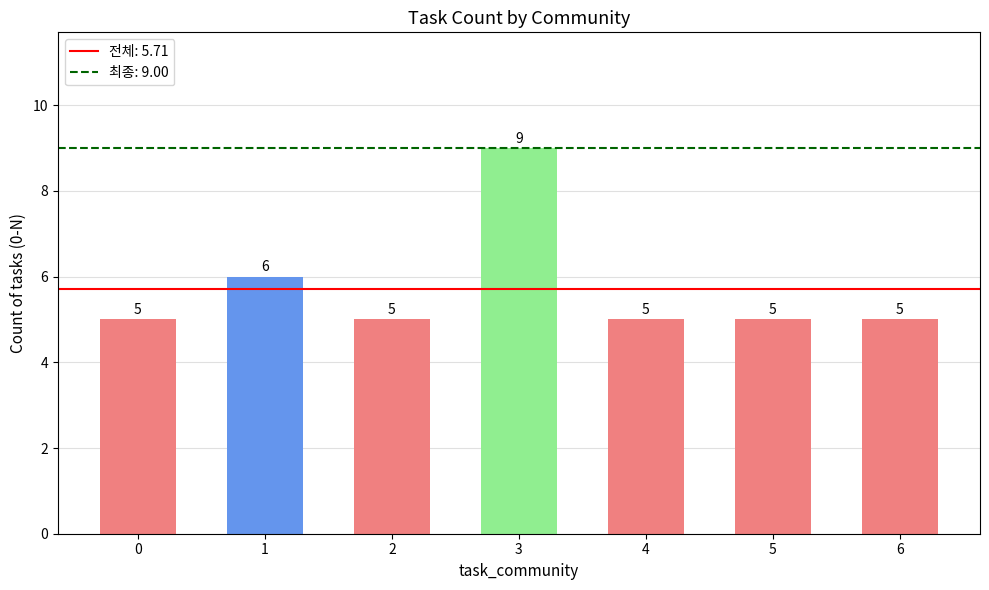

Are the bars grouped side by side (vs. stacked)?

No